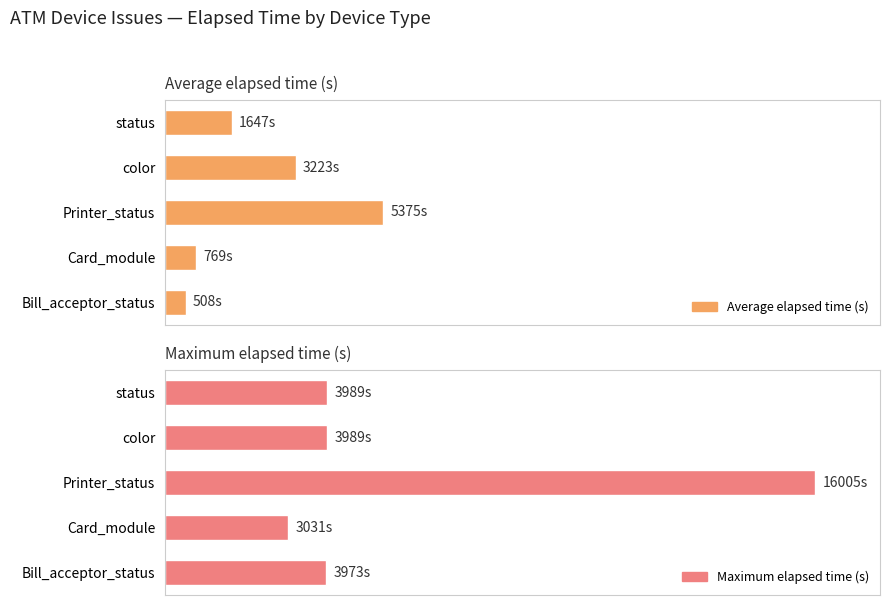

What is the difference between the maximum and minimum values in the Maximum elapsed time (s) series?

12974.0